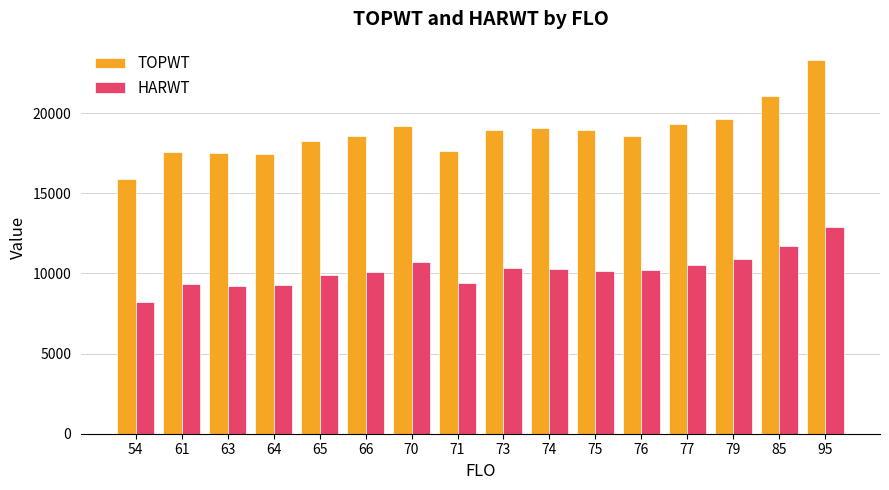

What is the total value across all series at 77?

29794